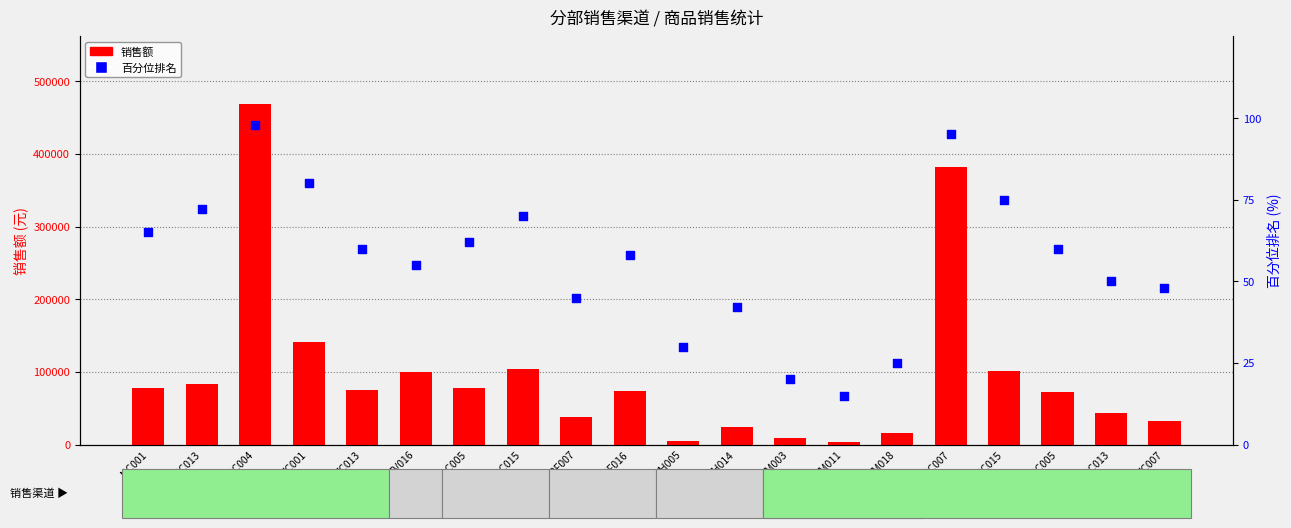

Which series has the largest total across all categories?

销售额